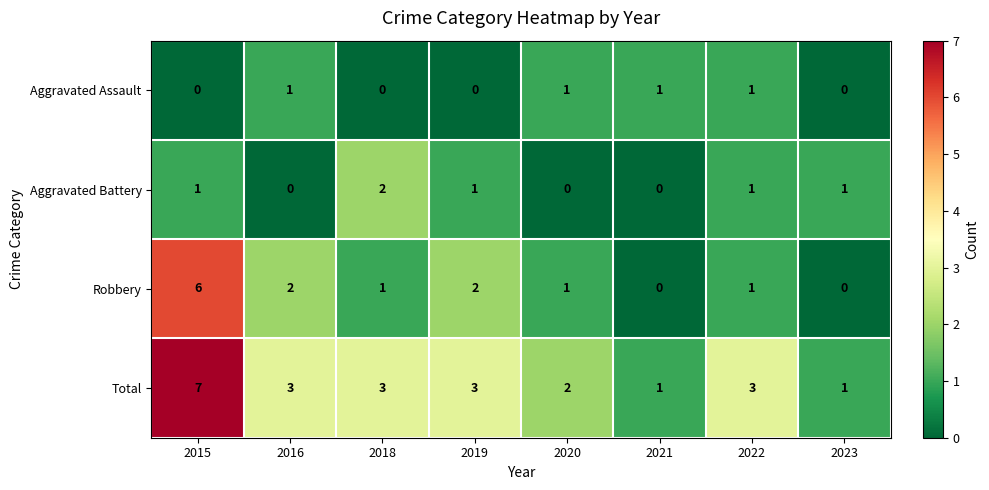

At 2018, list the series in order from largest to smallest.

Total, Aggravated Battery, Robbery, Aggravated Assault